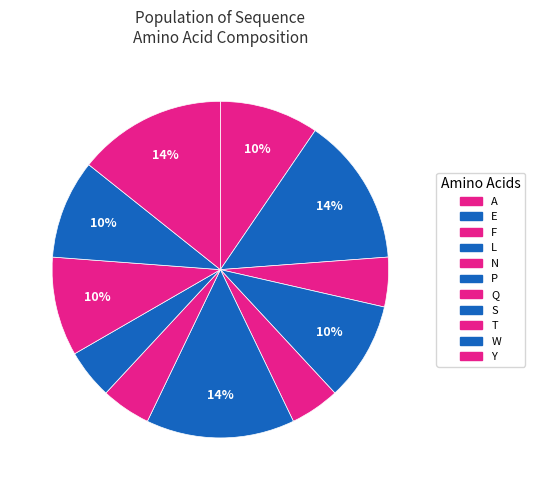

How many slices are in this pie chart?

11